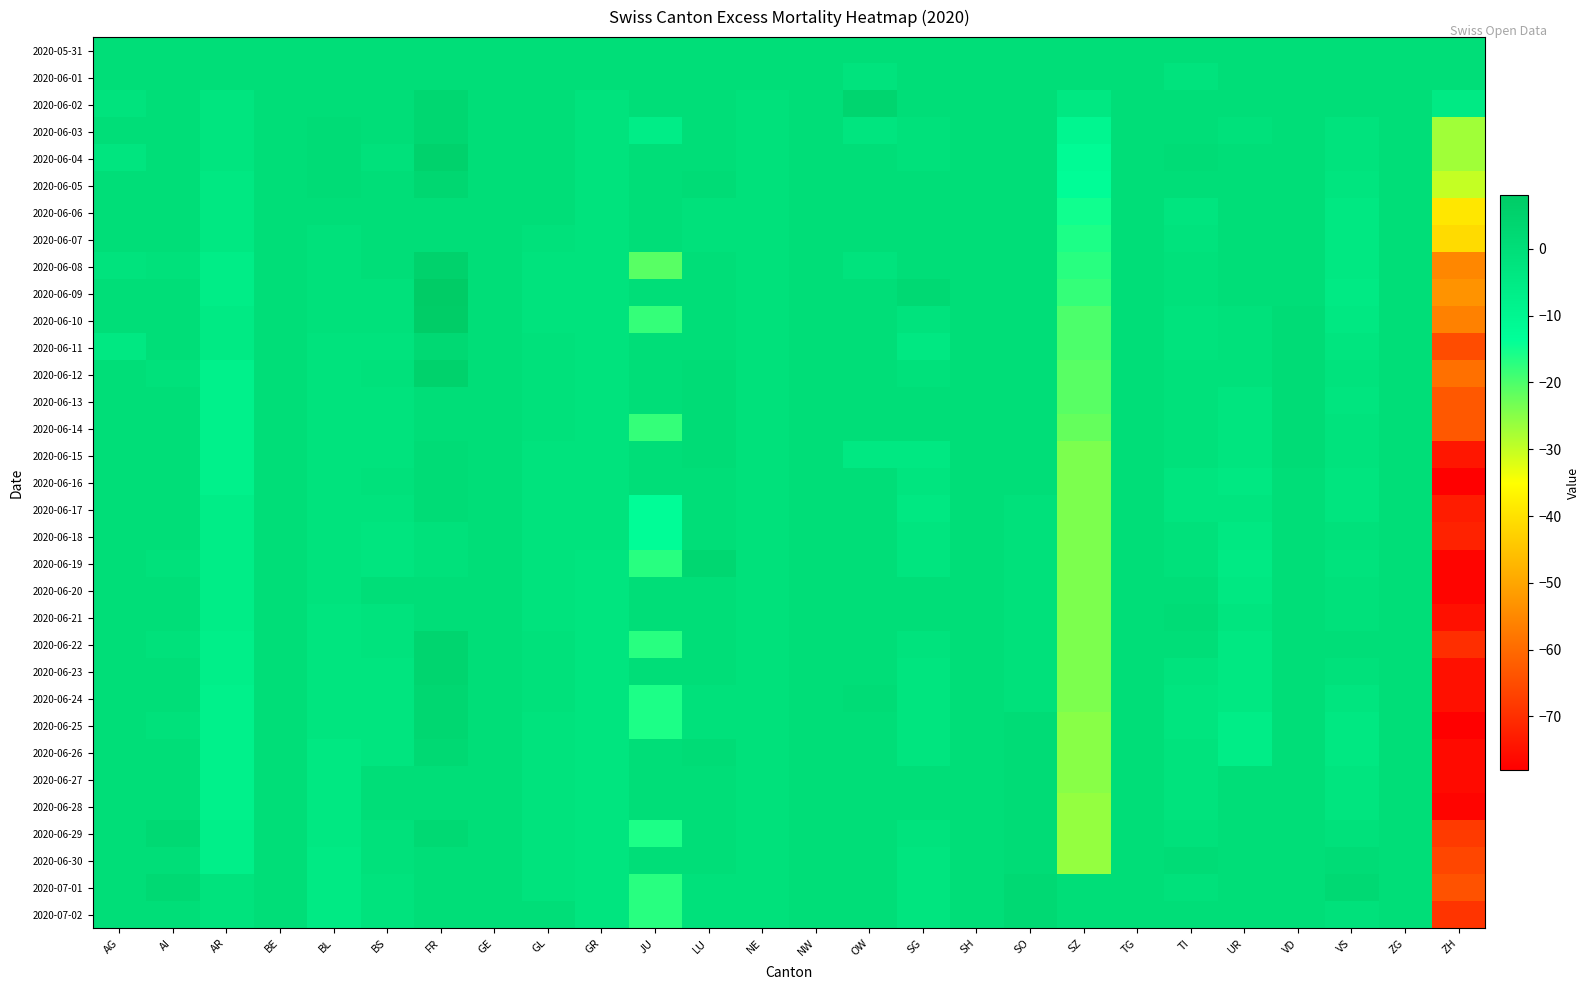

Count the number of data series in this chart.

33